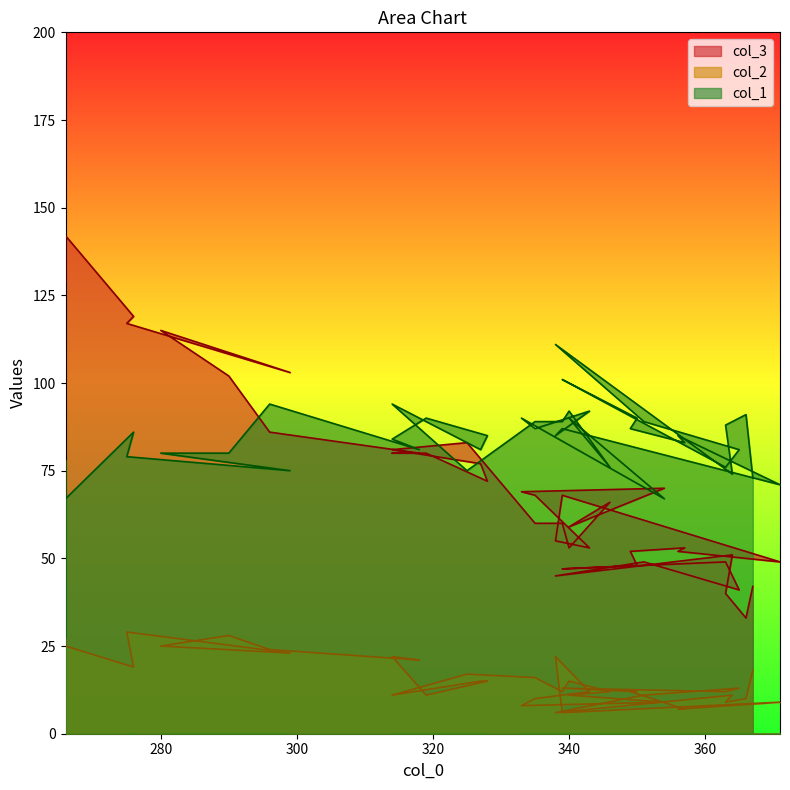

Count the number of data series in this chart.

3